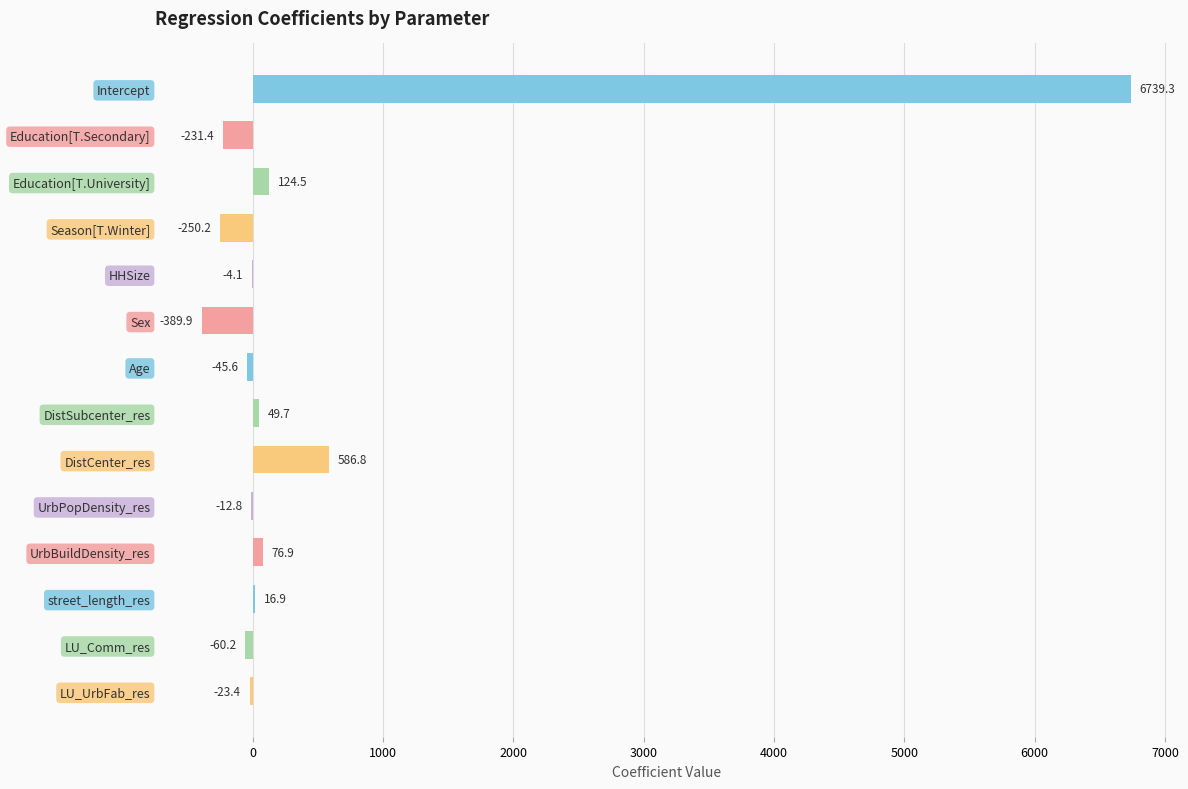

What value does the data have at UrbPopDensity_res?

-12.8